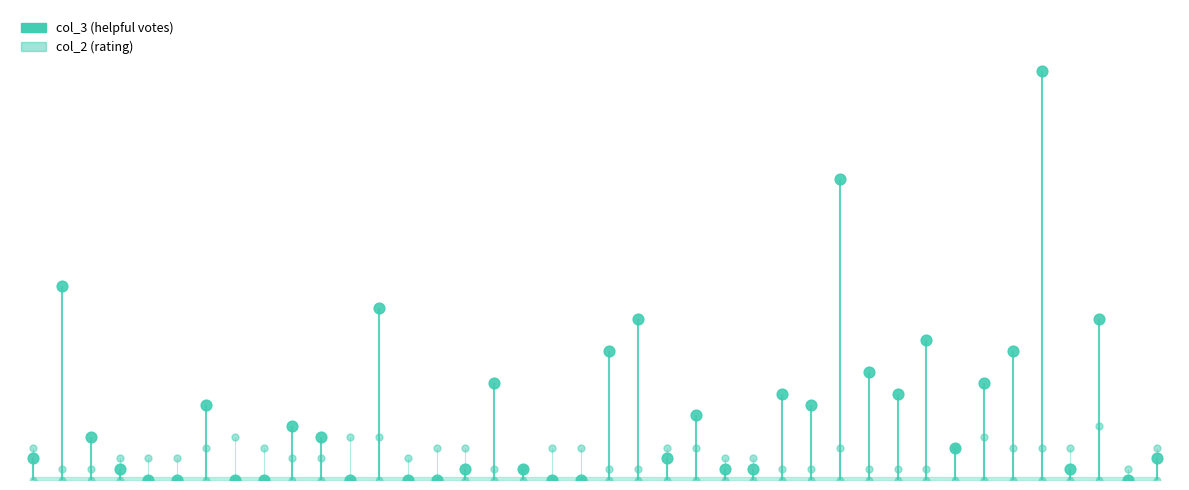

At how many categories does at least one series exceed 4?

1